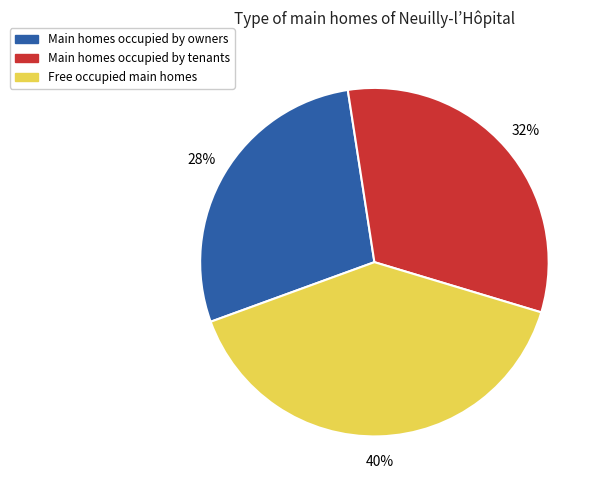

To the nearest percent, what portion does Free occupied main homes represent?

40%